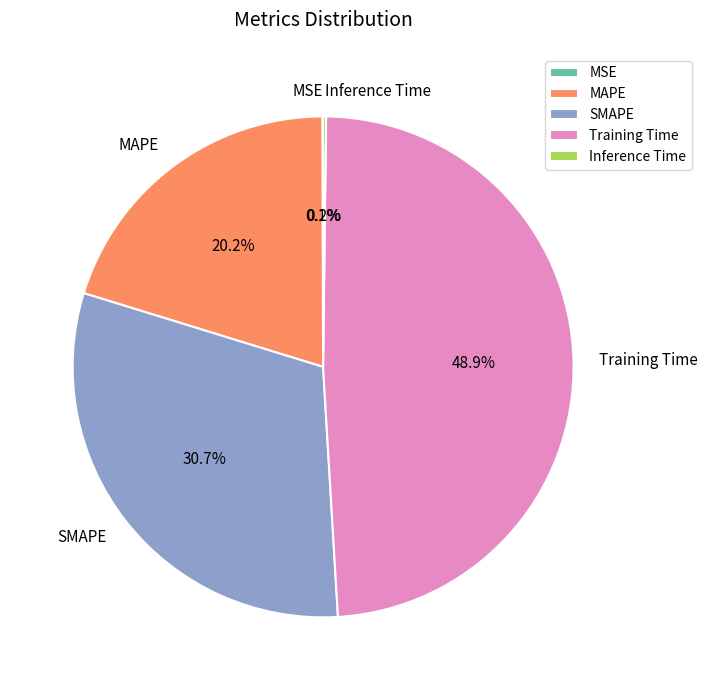

Is there any slice that represents more than half of the pie?

No